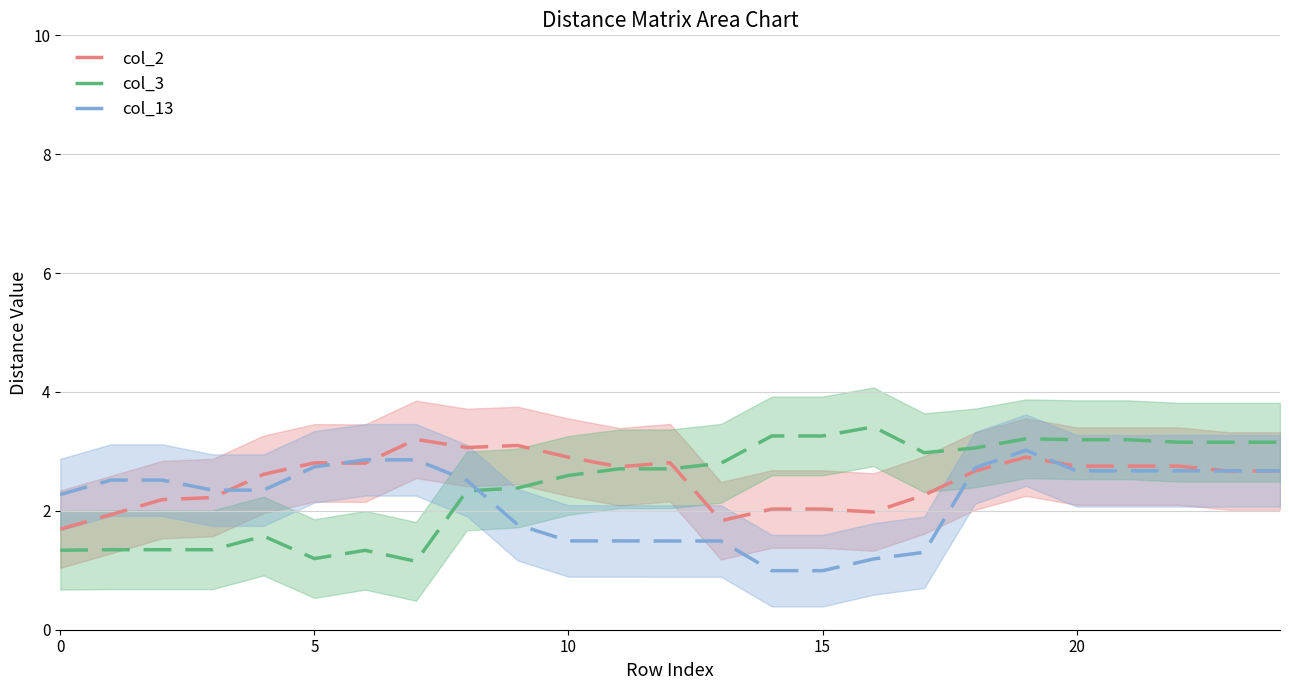

Which series has the largest total across all categories?

col_2